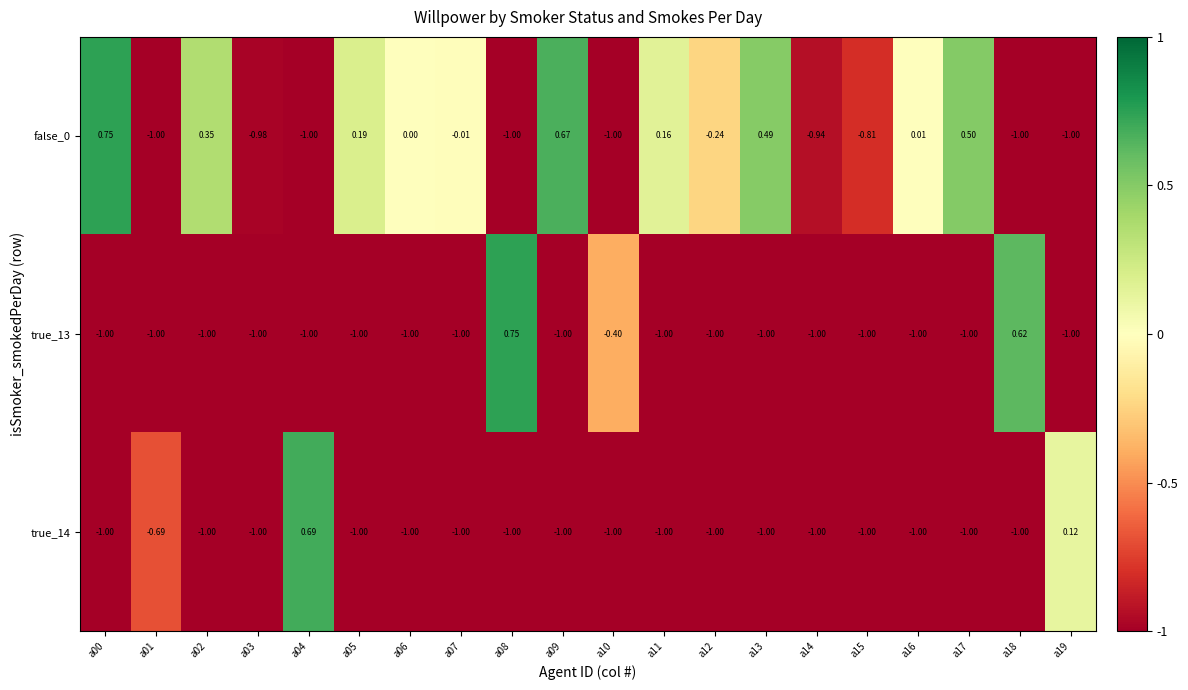

Is the value of true_13 at a03 greater than the value of false_0 at a11?

No